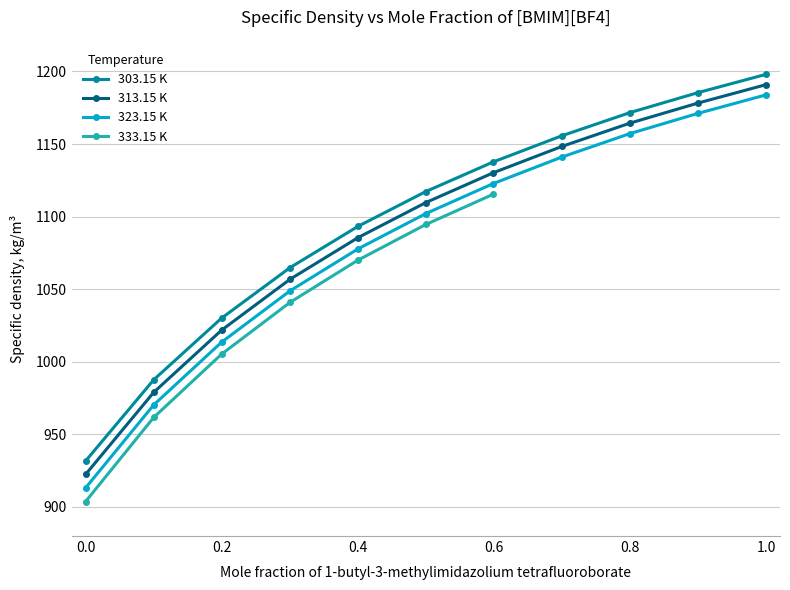

What is the label of the 9th point from the right?

0.1998